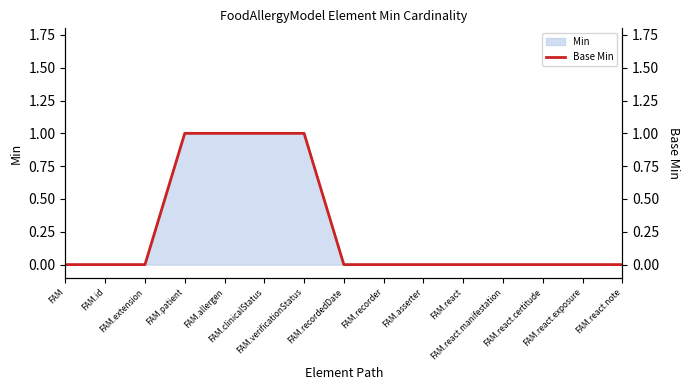

Which label corresponds to the smallest value in the chart?

FAM